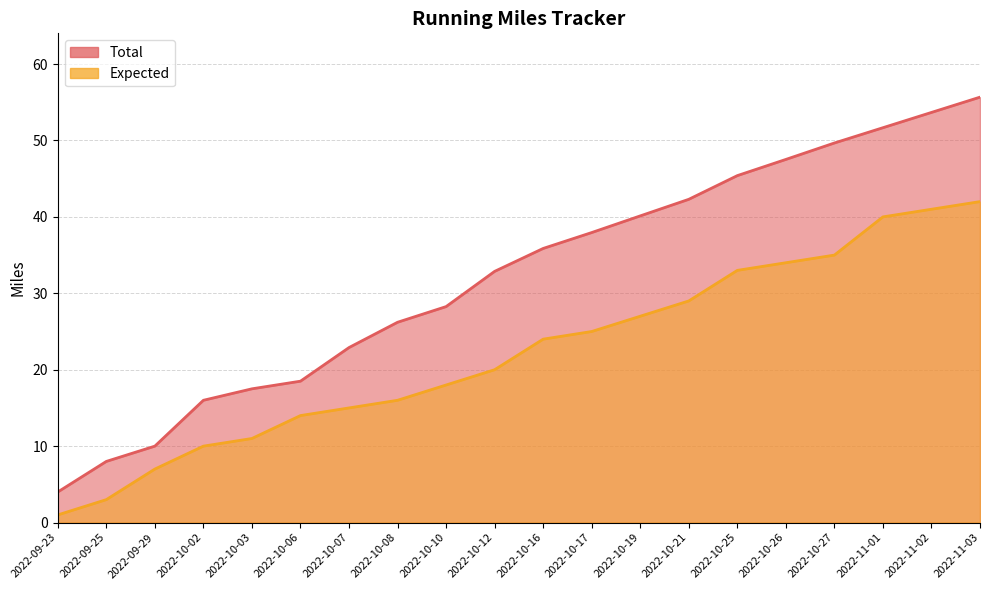

At which category is the sum across all series the highest?

2022-11-03